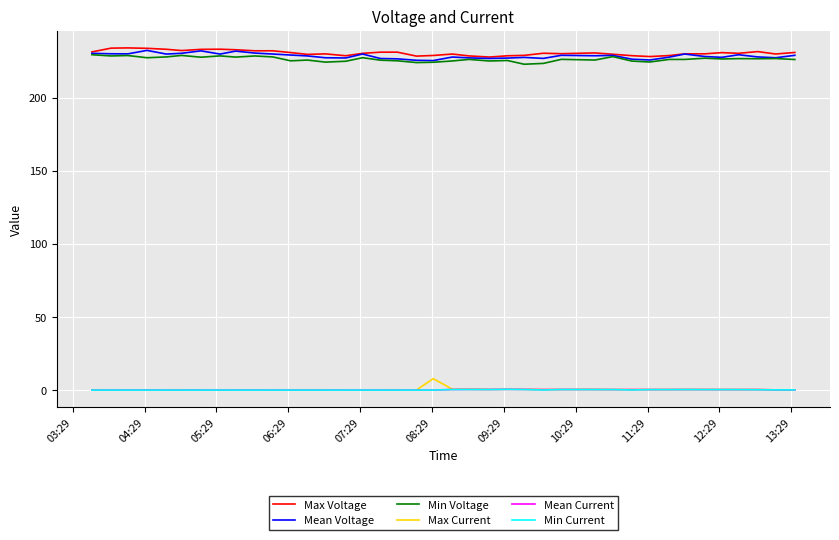

True or false: Min Current and Max Voltage intersect in this chart.

False